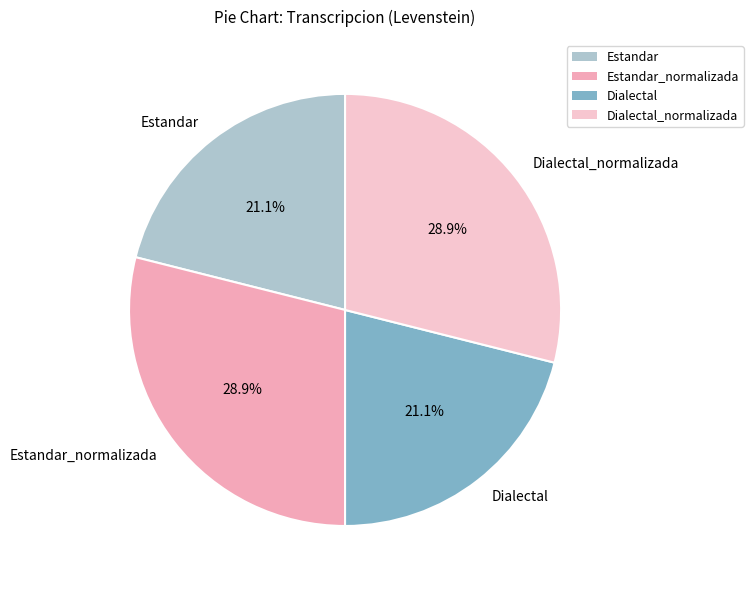

How much of the chart is everything except Dialectal_normalizada?

71.1%